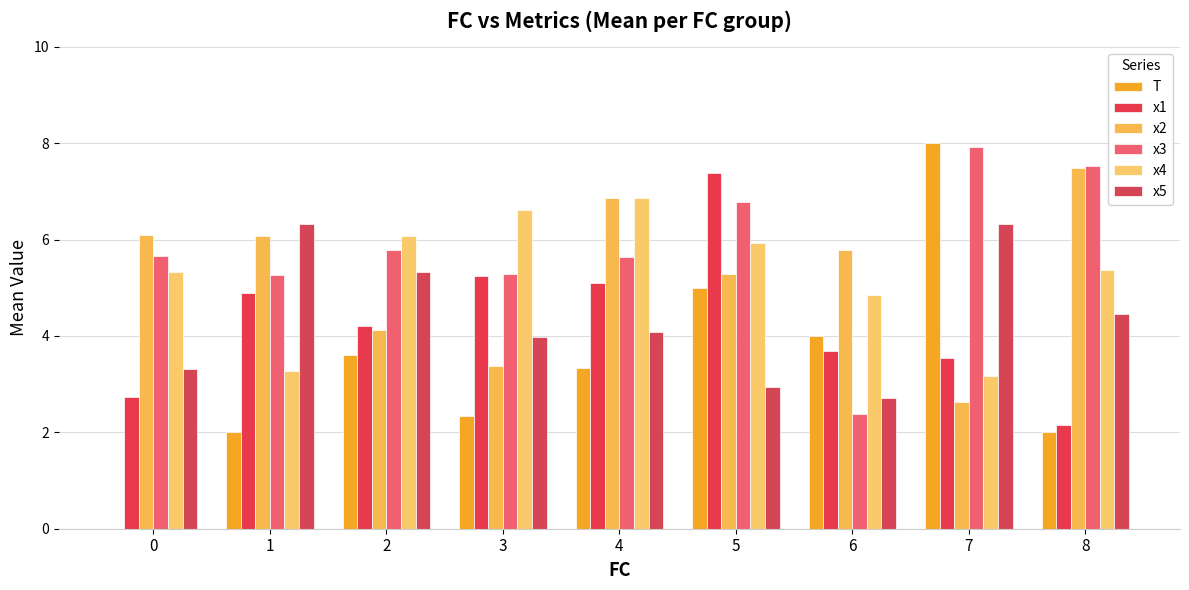

What is the difference between the second highest and second lowest values in the x4 series?

3.3